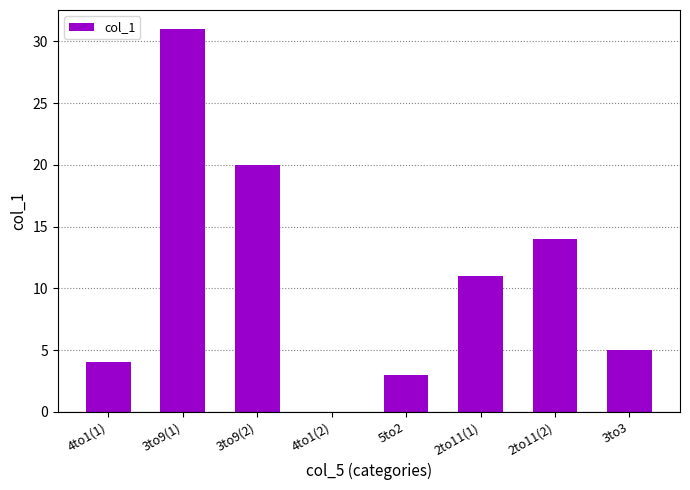

Which has a higher value, 2to11(2) or 3to3?

2to11(2)